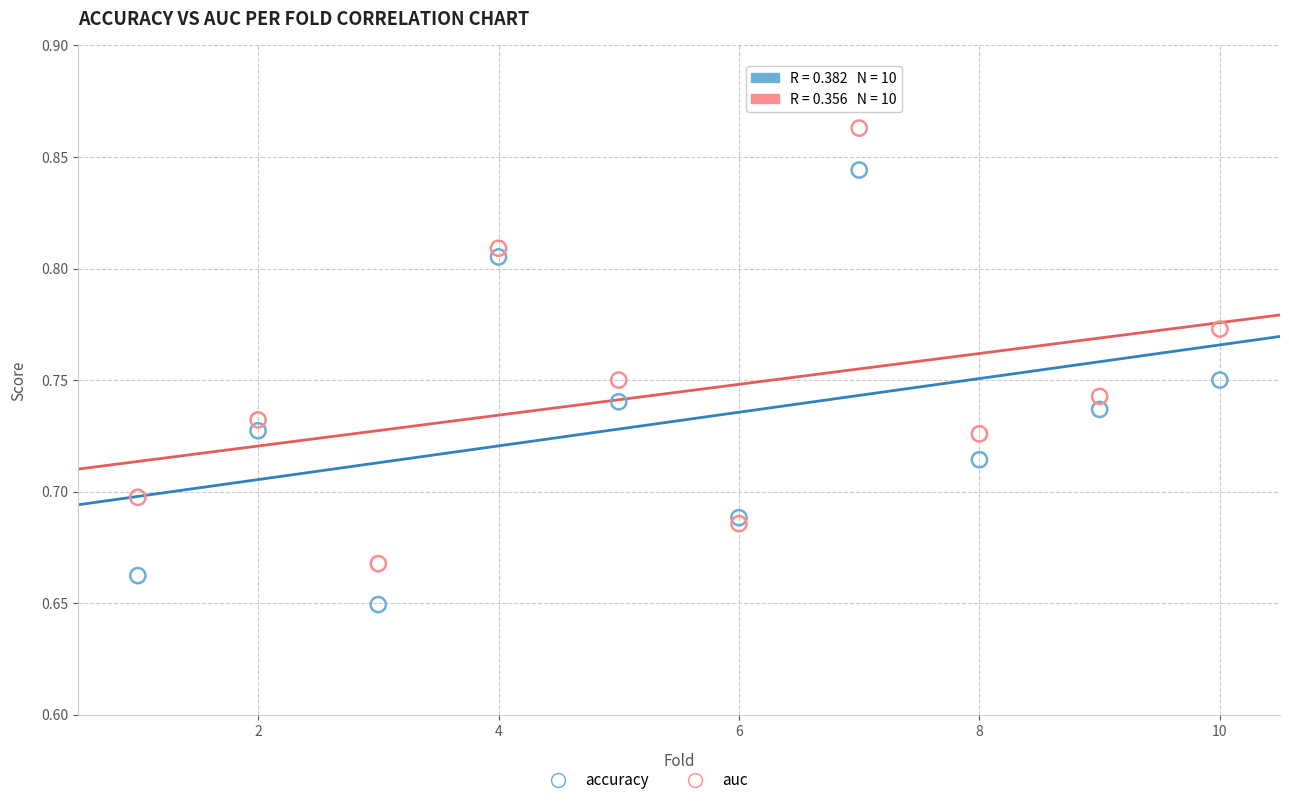

Which series contains the highest Y value?

auc